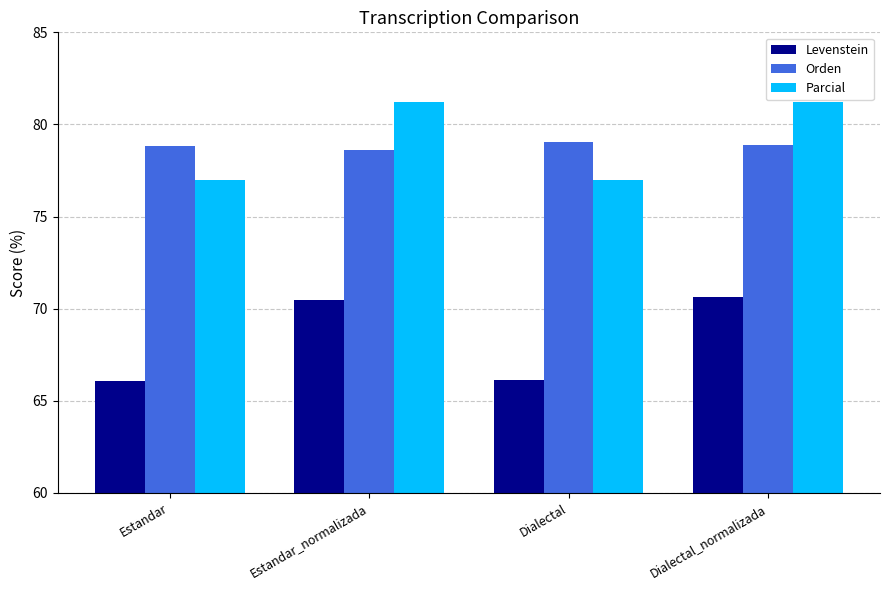

Which series has the largest total across all categories?

Parcial